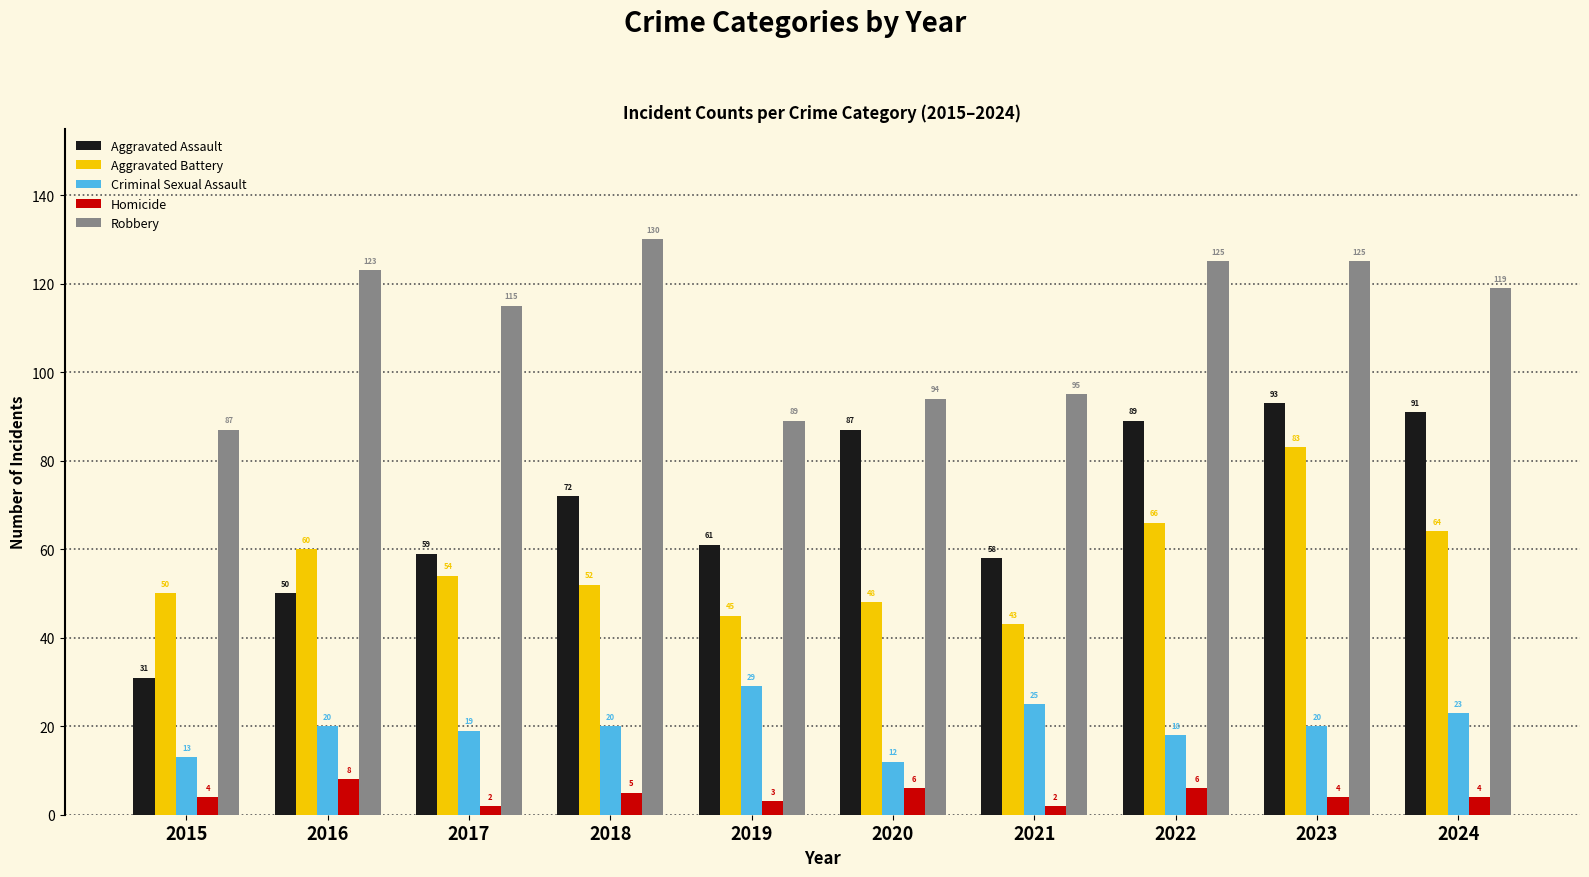

Rank the series by their maximum value, from lowest to highest.

Homicide, Criminal Sexual Assault, Aggravated Battery, Aggravated Assault, Robbery